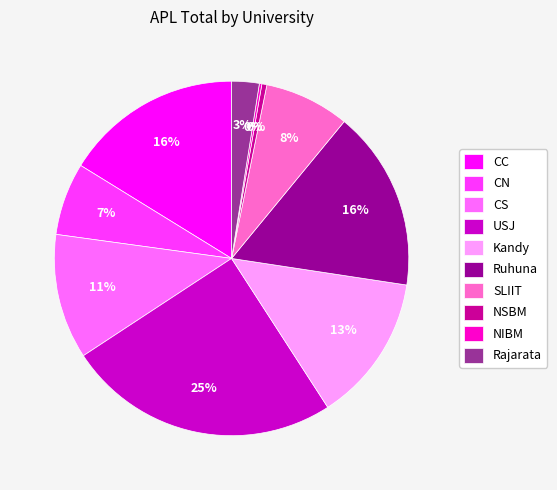

Which has a higher value, USJ or CS?

USJ